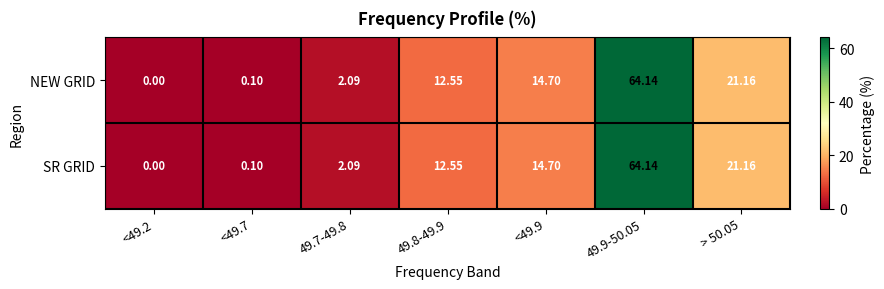

Is the value of NEW GRID at <49.7 greater than the value of SR GRID at <49.9?

No